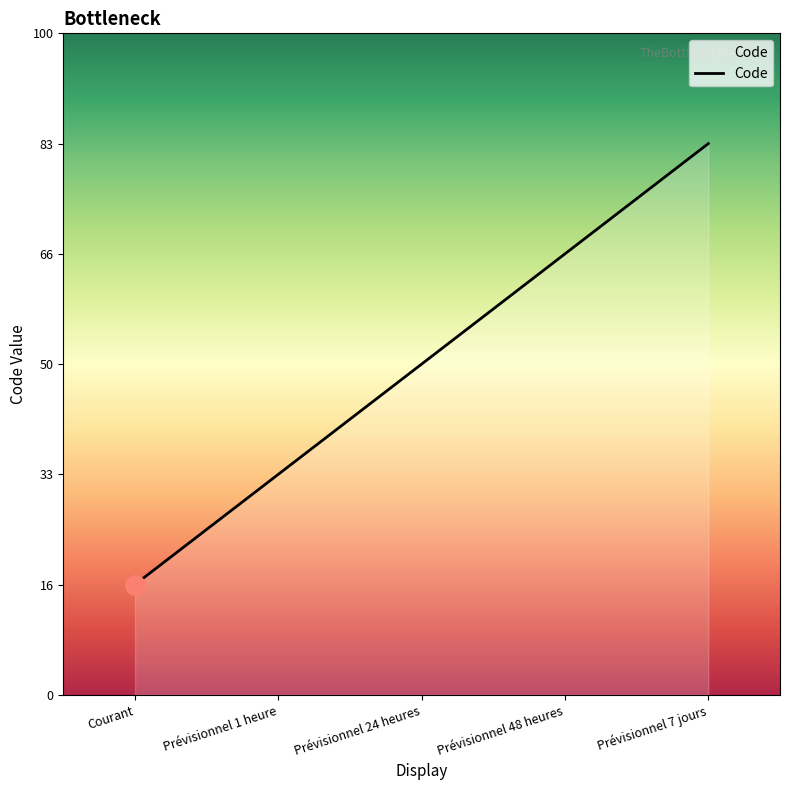

Does the chart have visible grid lines?

No